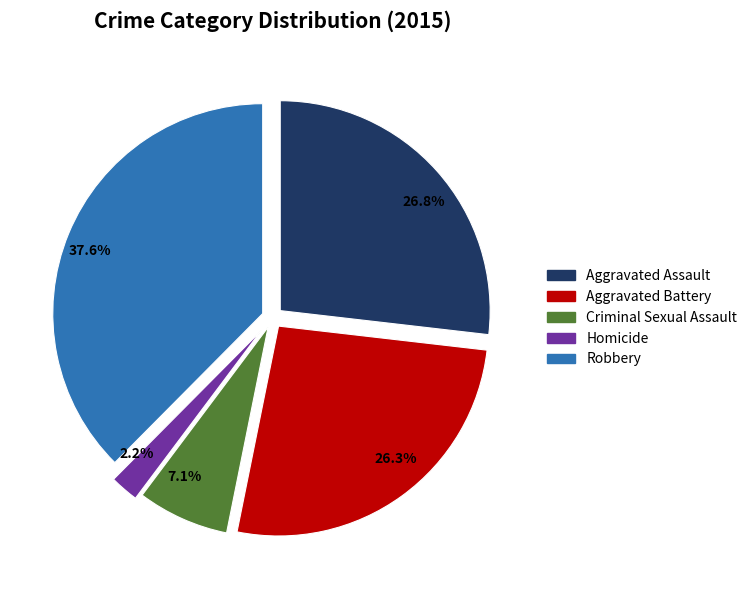

Which slice is the smallest?

Homicide